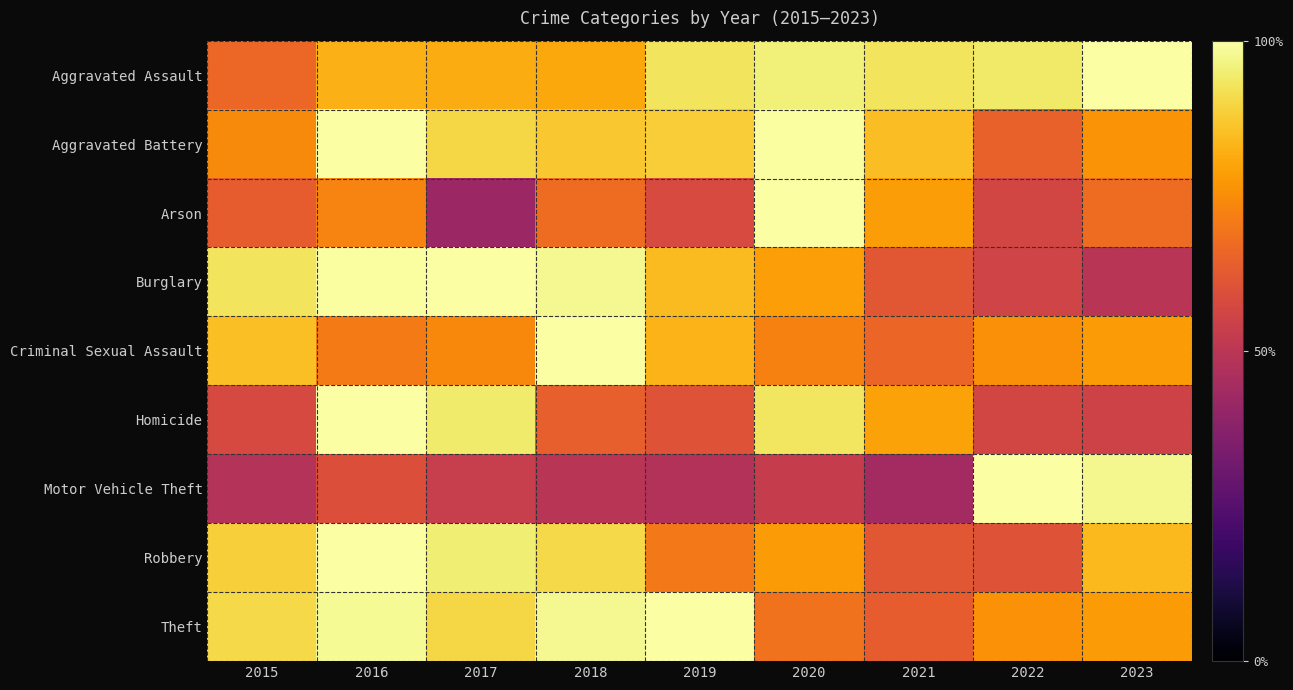

What is the greatest value displayed?

100.0